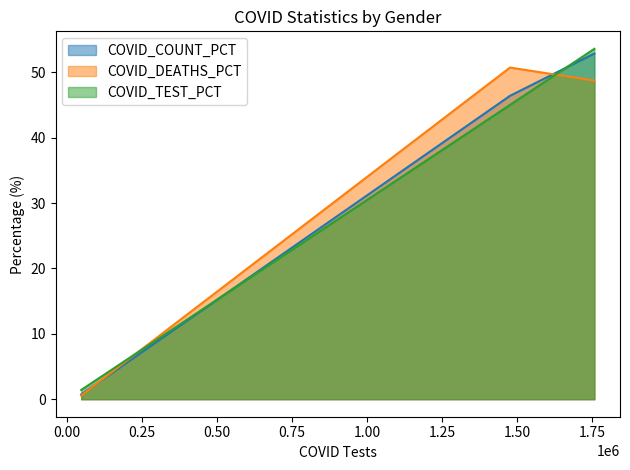

True or false: COVID_COUNT_PCT has a value of 0.5 at Unknown.

False